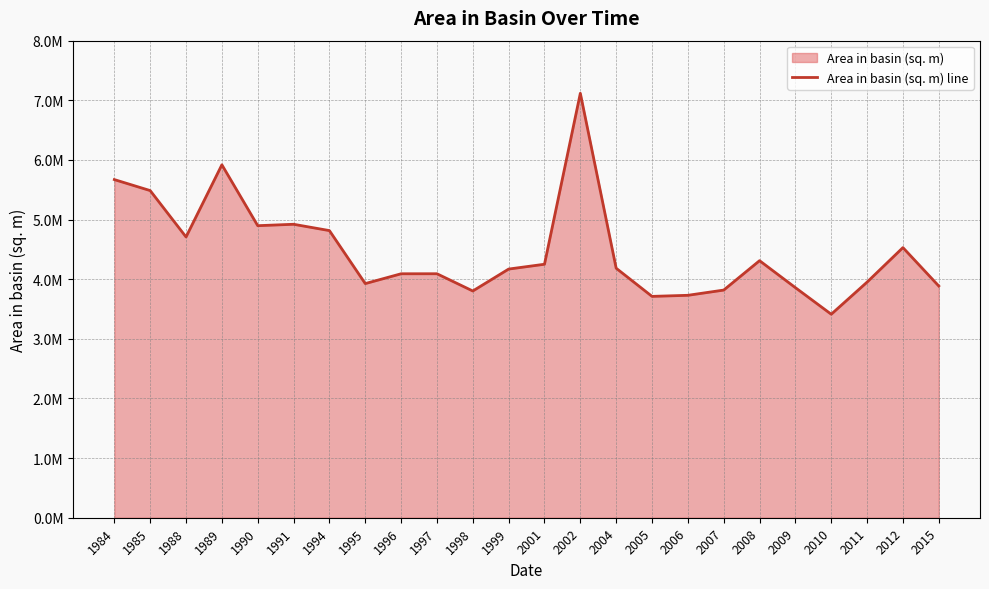

Does the chart display data point markers on the line(s)?

No